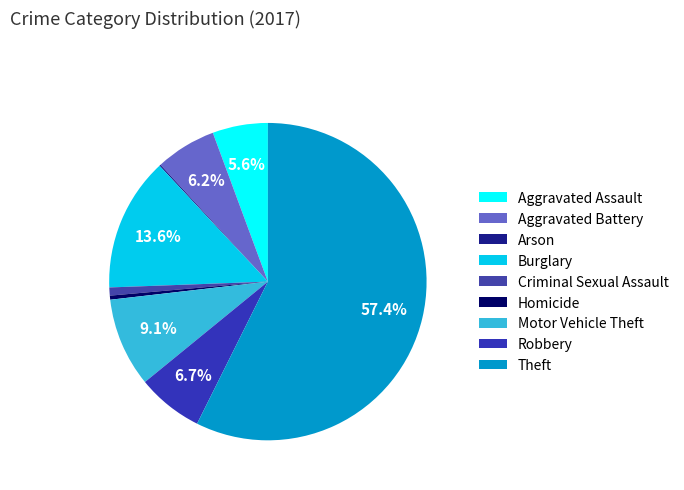

What is the smallest slice in the pie chart?

Arson